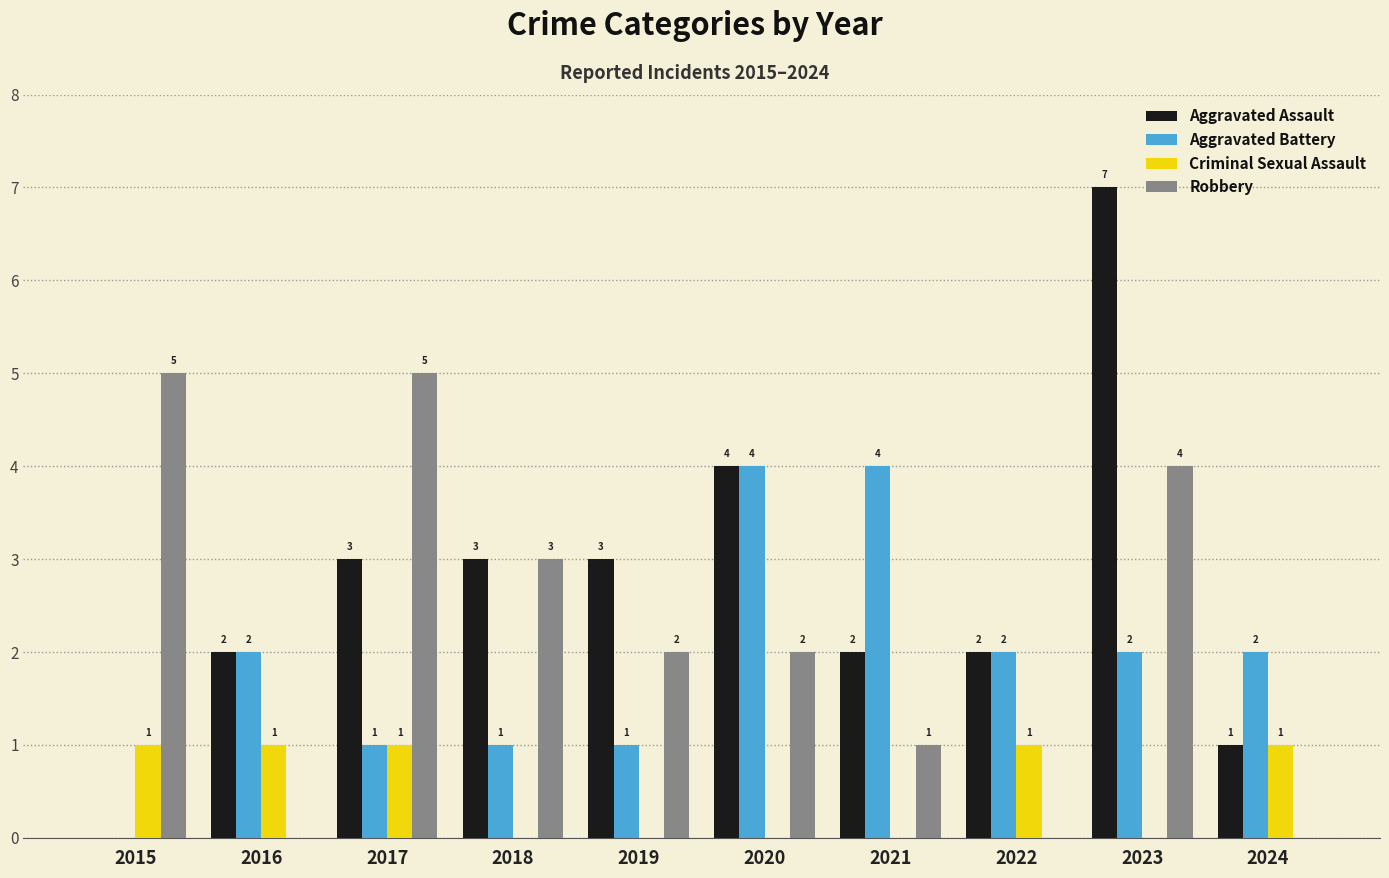

The value of Aggravated Battery at 2019 is 1. True or false?

True